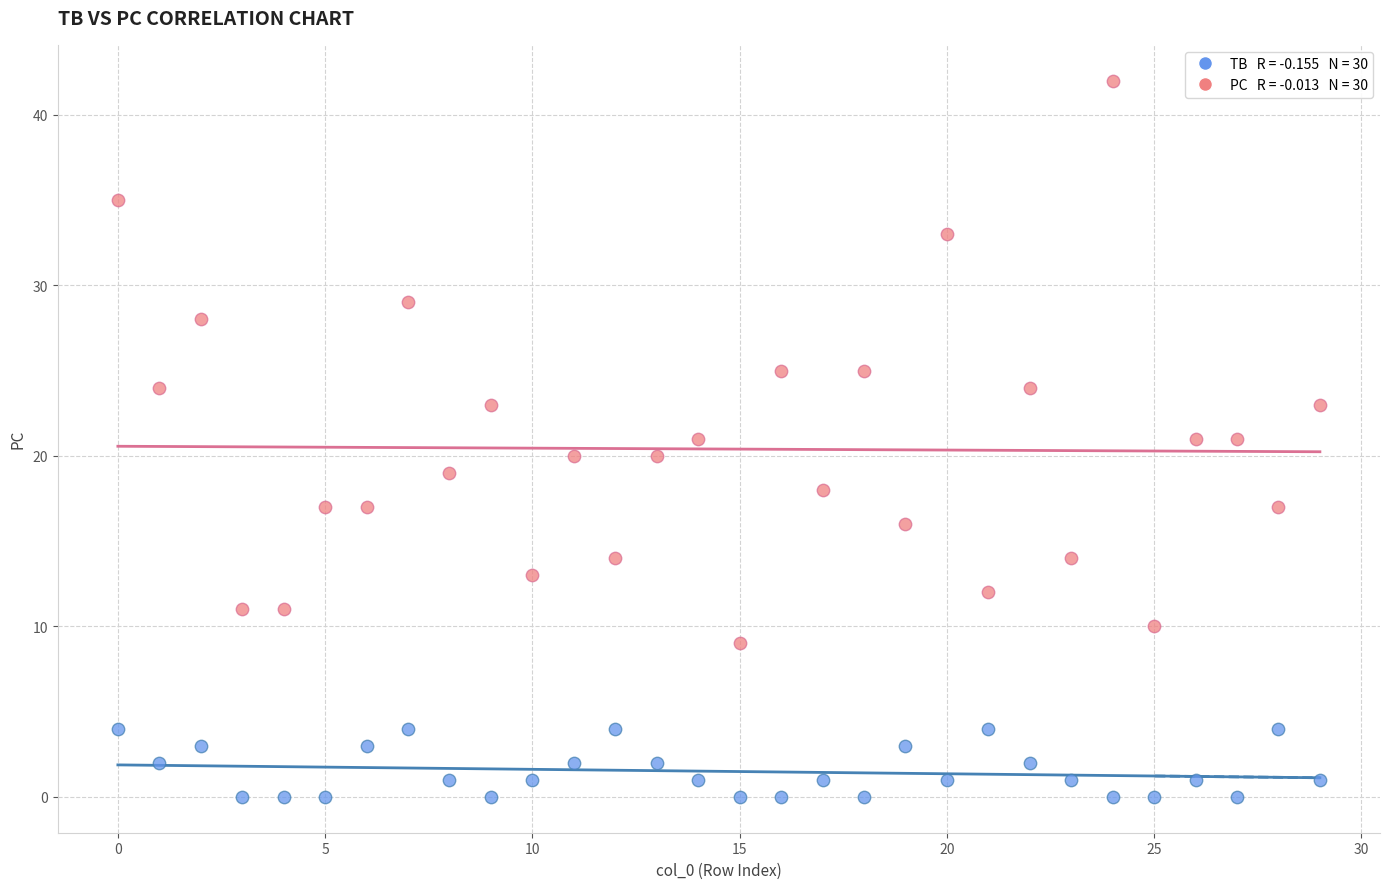

Across all data points, what is the range of Y values (max minus min)?

42